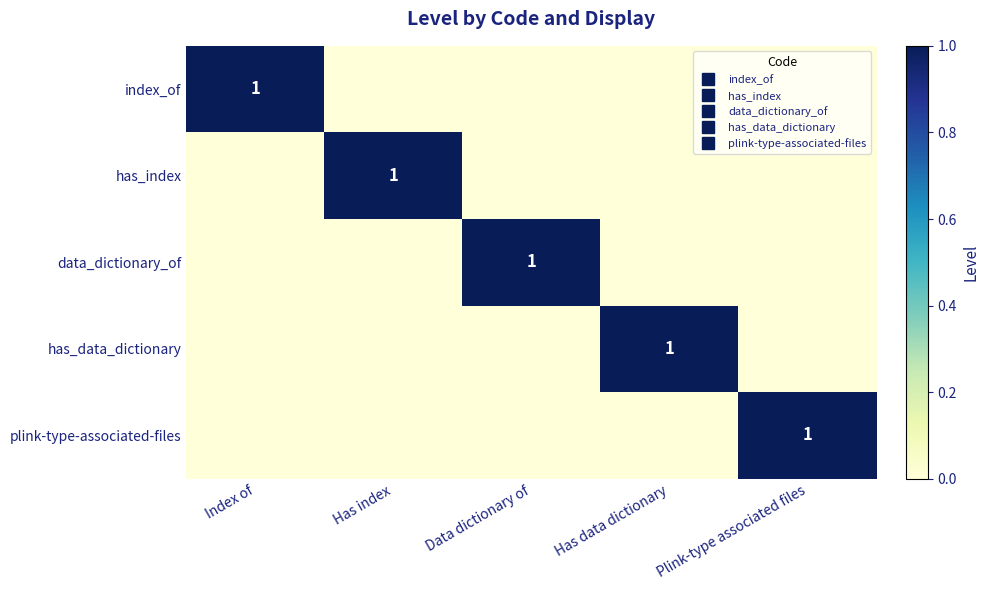

How many values in the data_dictionary_of series exceed 0?

1